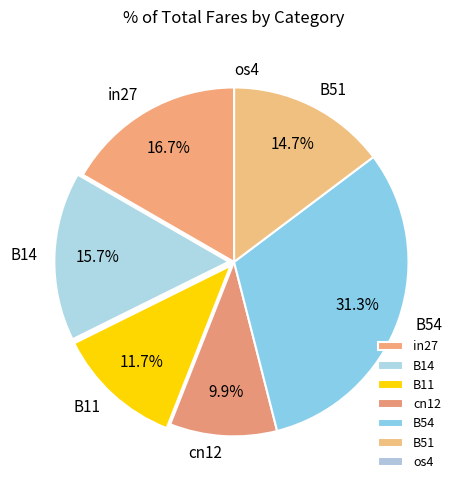

True or false: B51 accounts for 26% of the total.

False